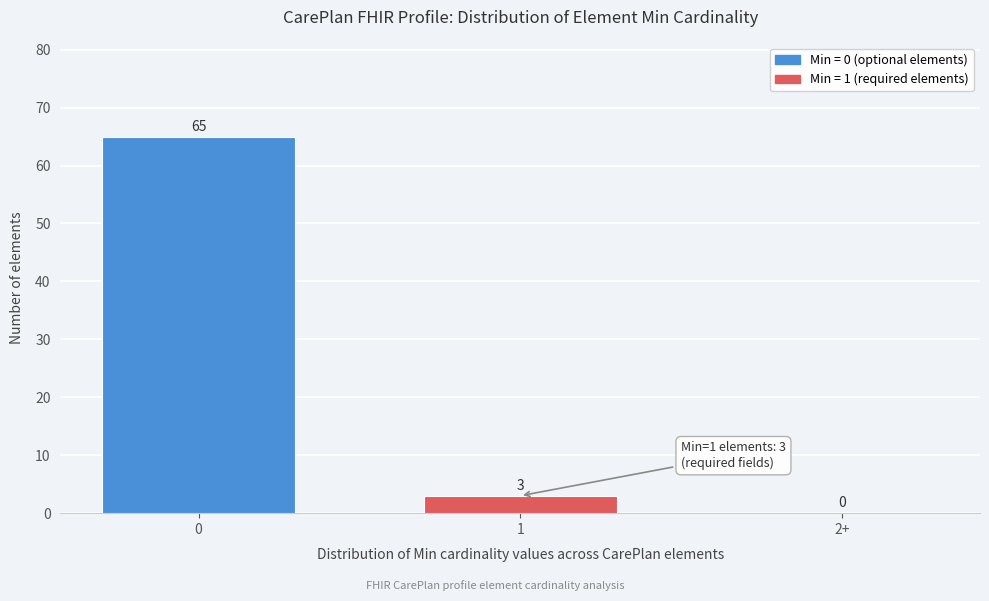

Reading right to left, what are all the values shown in this chart?

2+=0	1=3	0=65